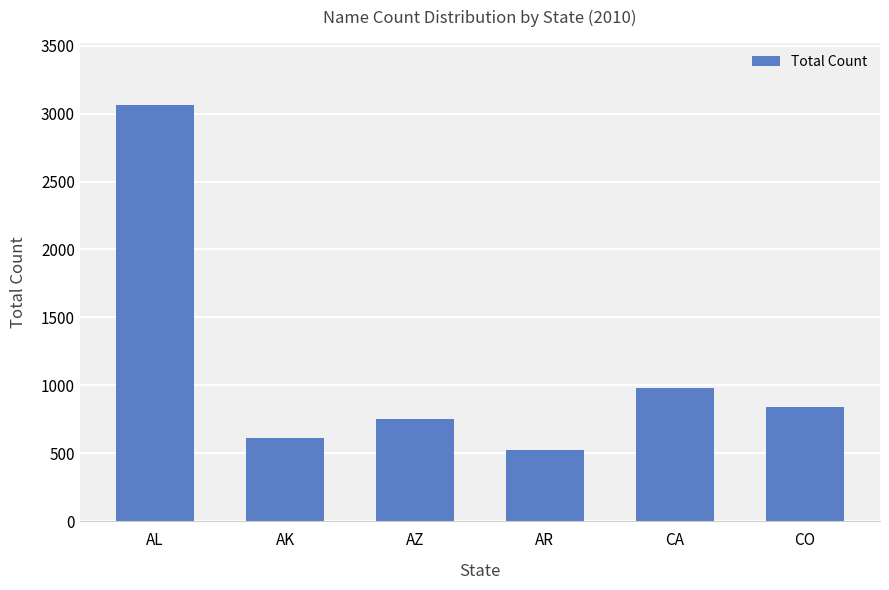

Between AK and AZ, which is larger?

AZ